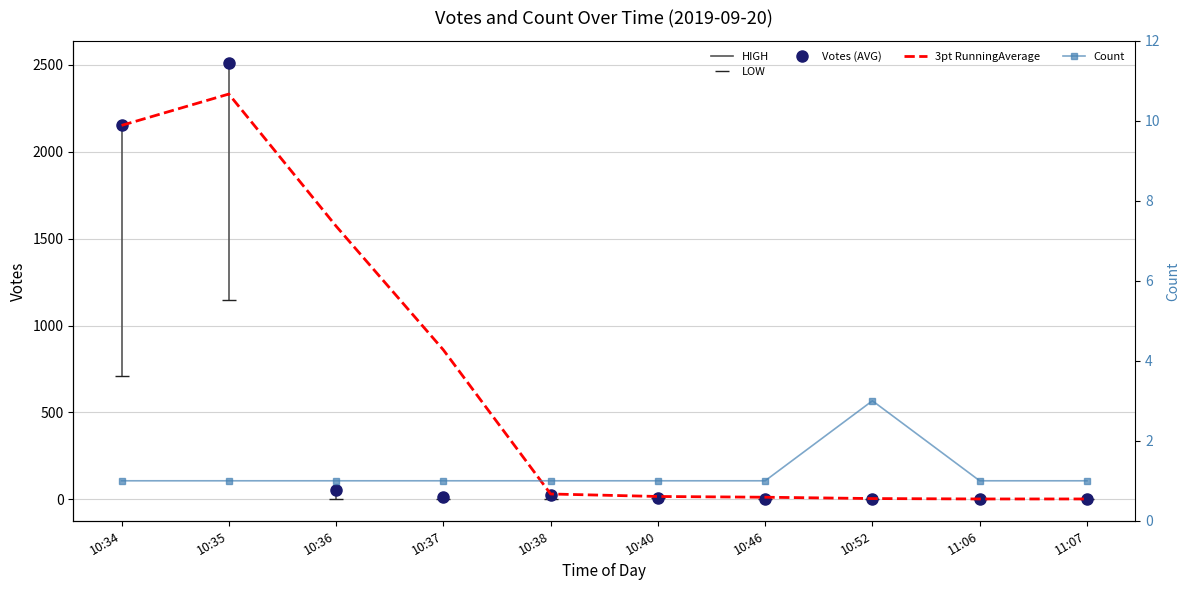

True or false: Count and Votes intersect in this chart.

True